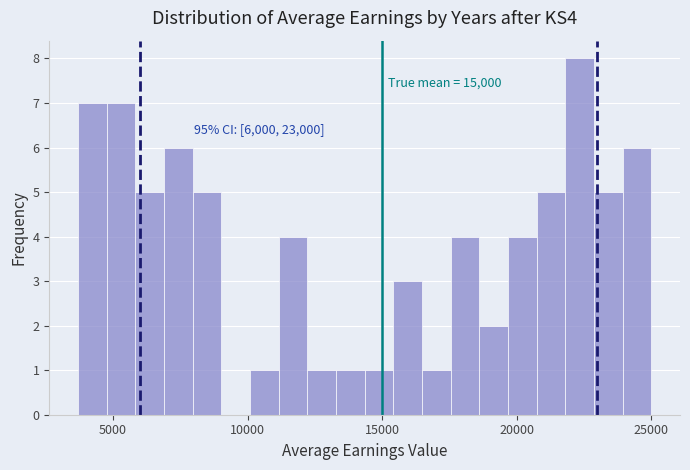

Read against the x-axis, roughly where is the centre of the tallest bar?

22500